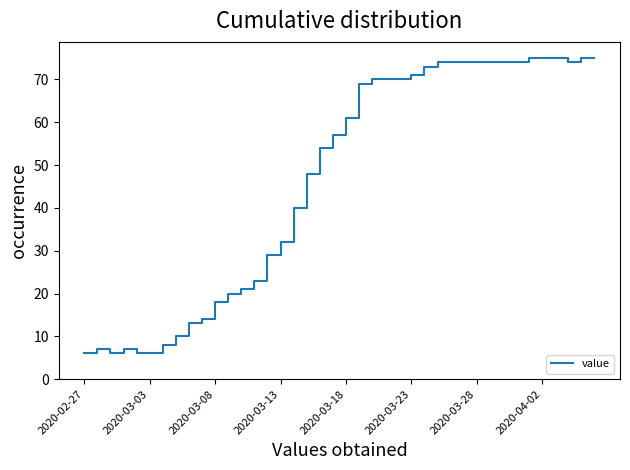

What is the greatest value displayed?

75